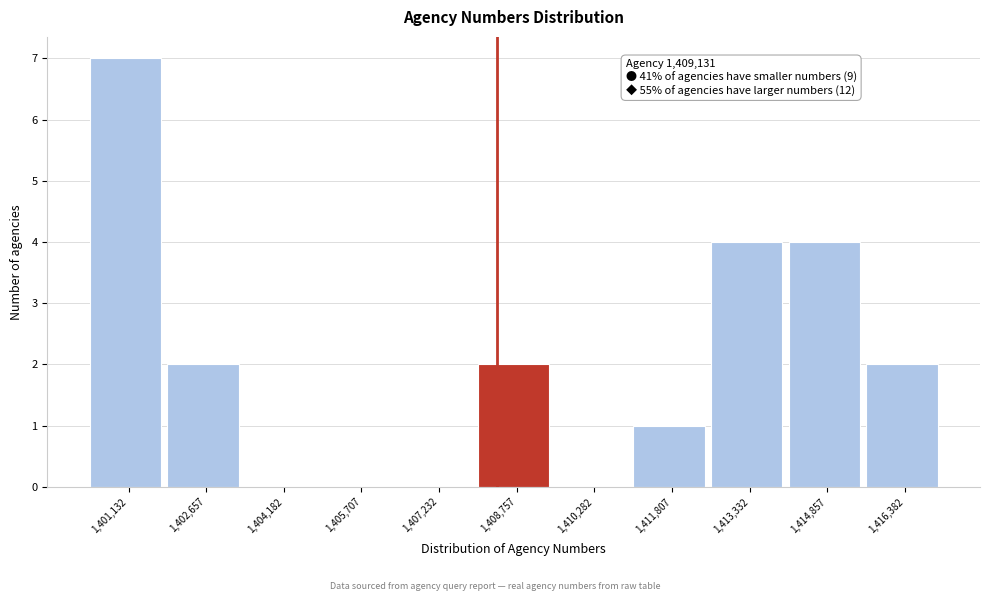

Reading left to right, list all the values displayed in this chart.

1,401,132=7	1,402,657=2	1,404,182=0	1,405,707=0	1,407,232=0	1,408,757=2	1,410,282=0	1,411,807=1	1,413,332=4	1,414,857=4	1,416,382=2